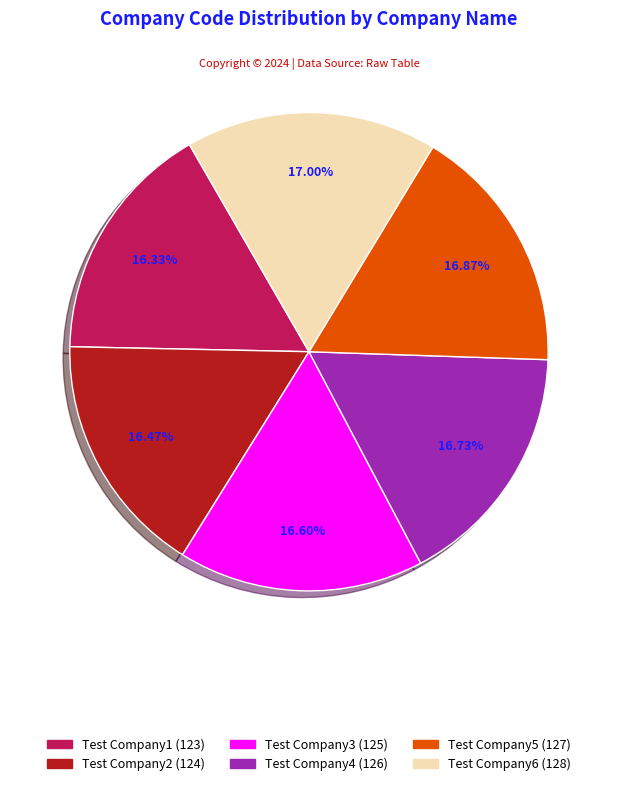

Approximately how many times larger is the value at Test Company5 compared to Test Company6?

1.0